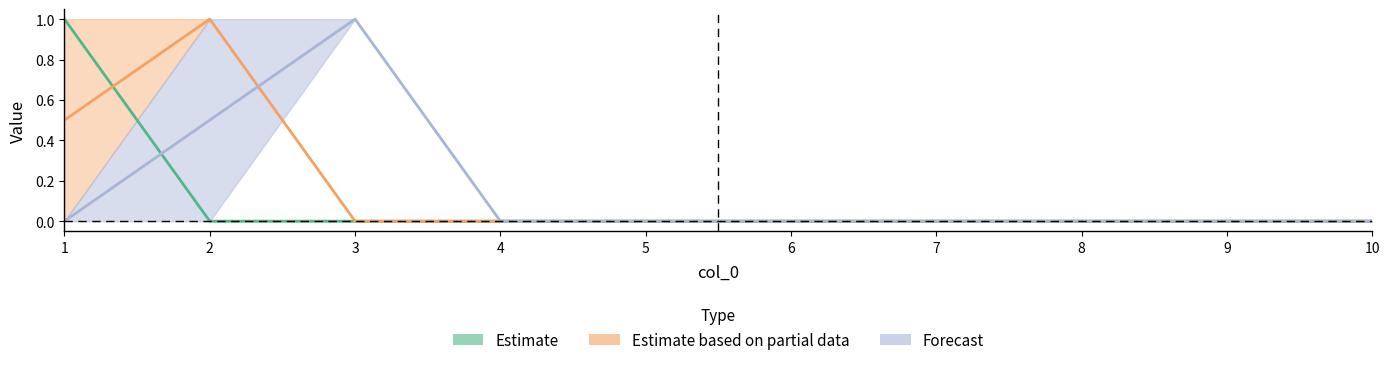

At which category is the sum across all series the highest?

1